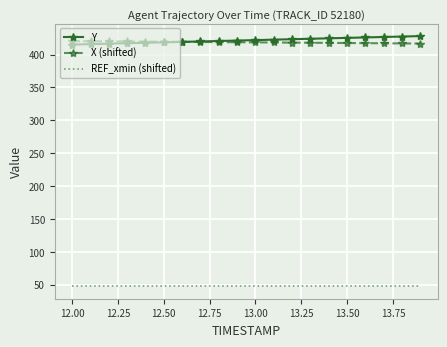

True or false: REF_xmin (shifted) and X (shifted) intersect in this chart.

False